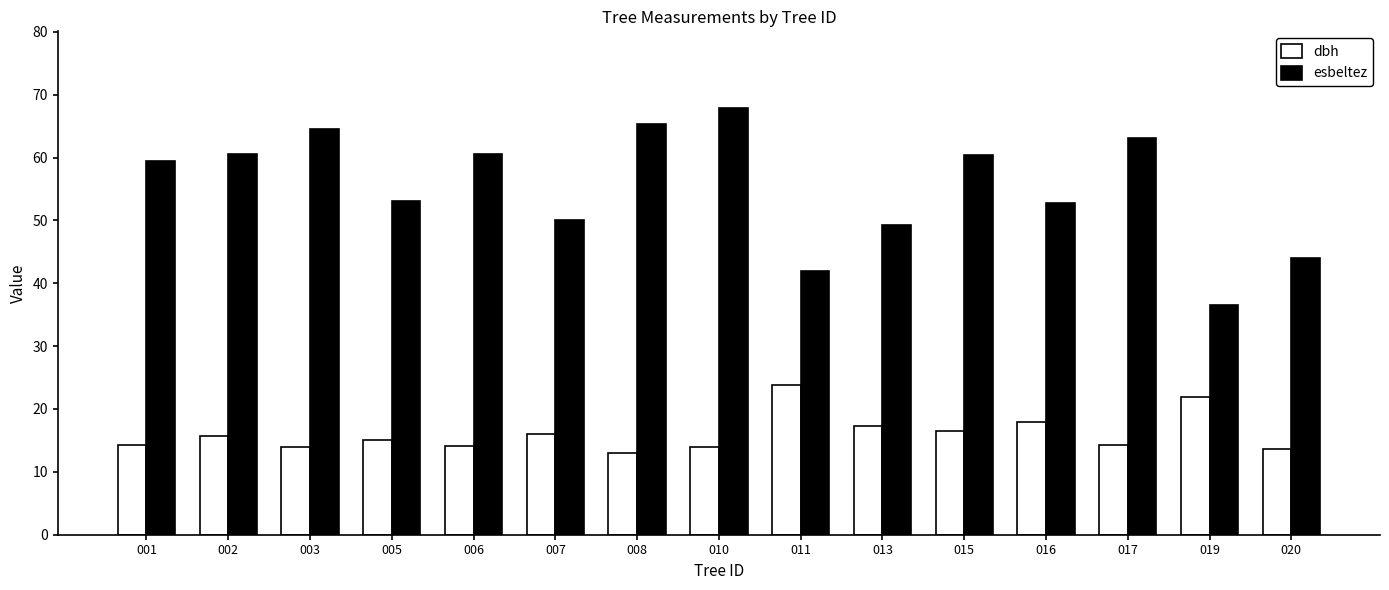

Which series has the largest range (max minus min)?

esbeltez